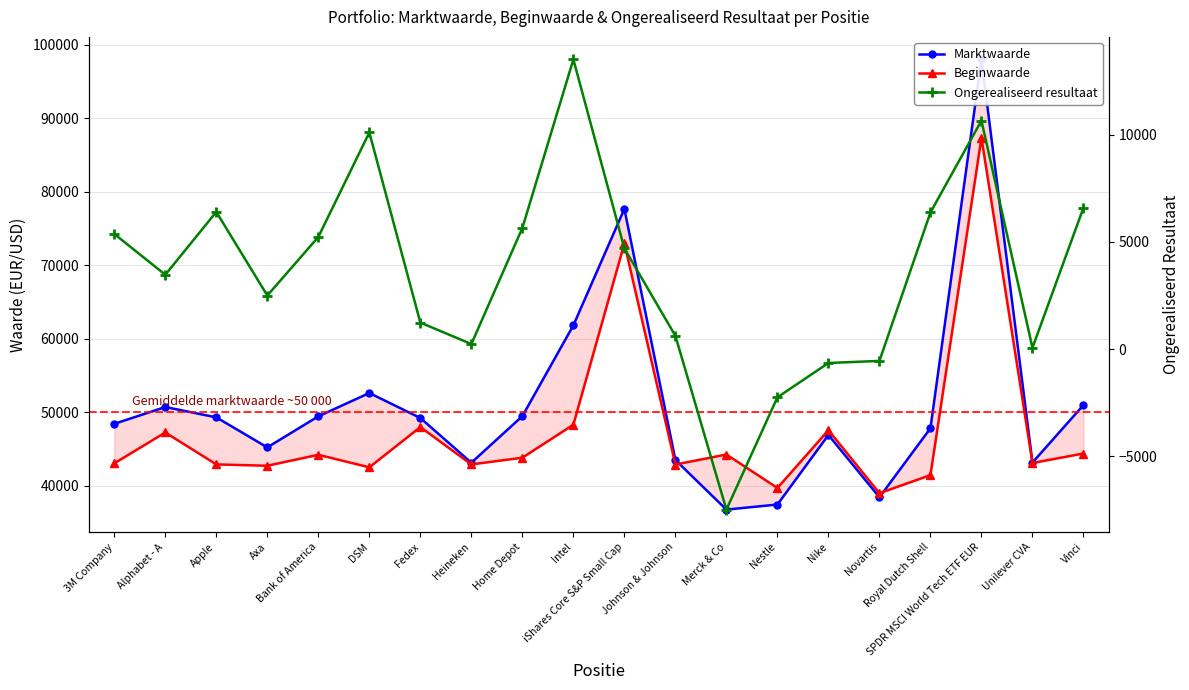

Which series has the largest total across all categories?

Marktwaarde